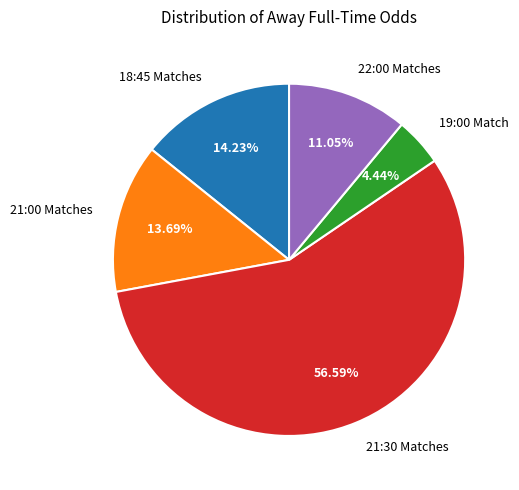

Which has a higher value, 19:00 Match or 21:30 Matches?

21:30 Matches